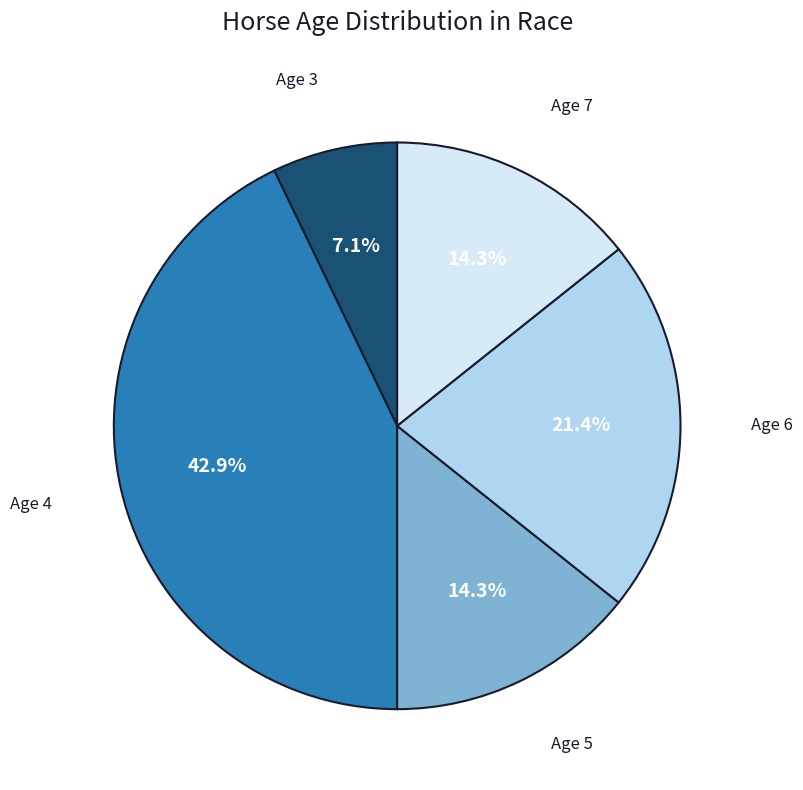

Does any single category account for the majority?

No